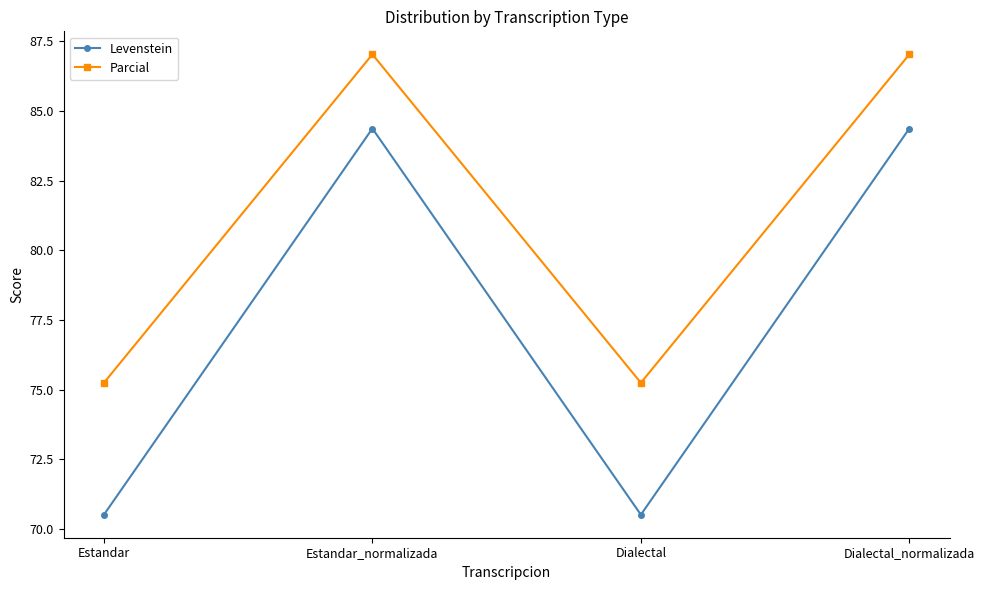

How many values in the Parcial series are below 87?

2